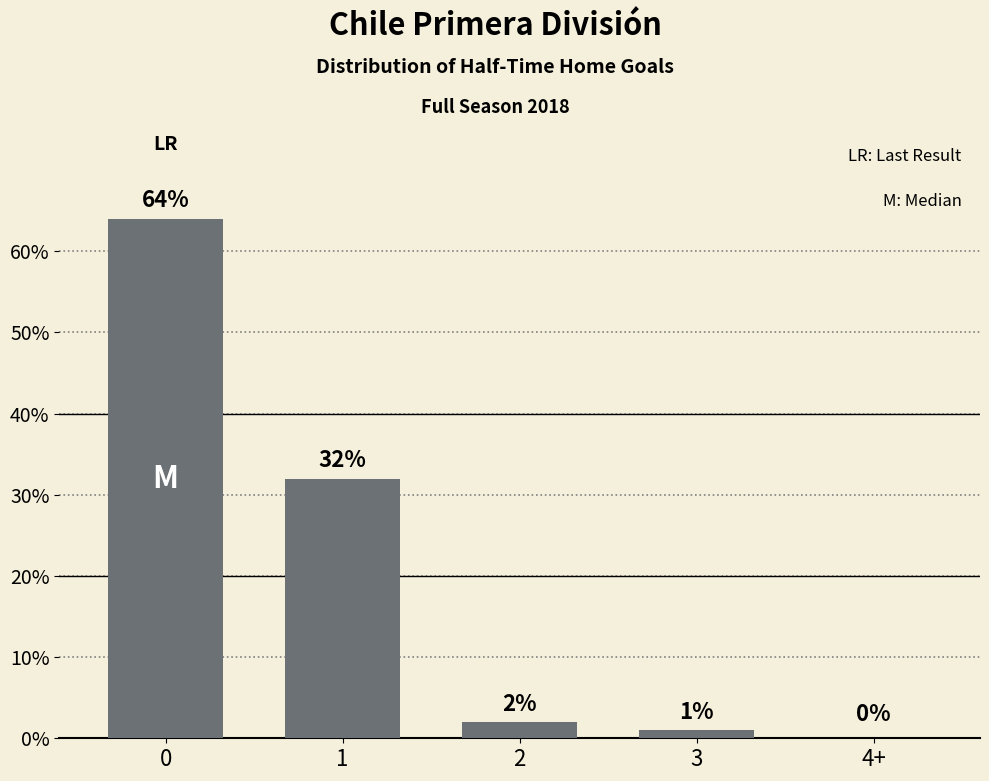

What is the sum of the values at 2 and 1?

34